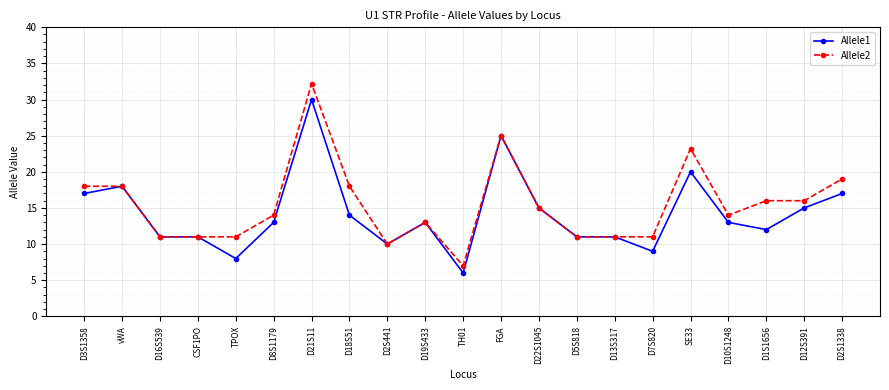

Which series has the widest spread of values?

Allele2